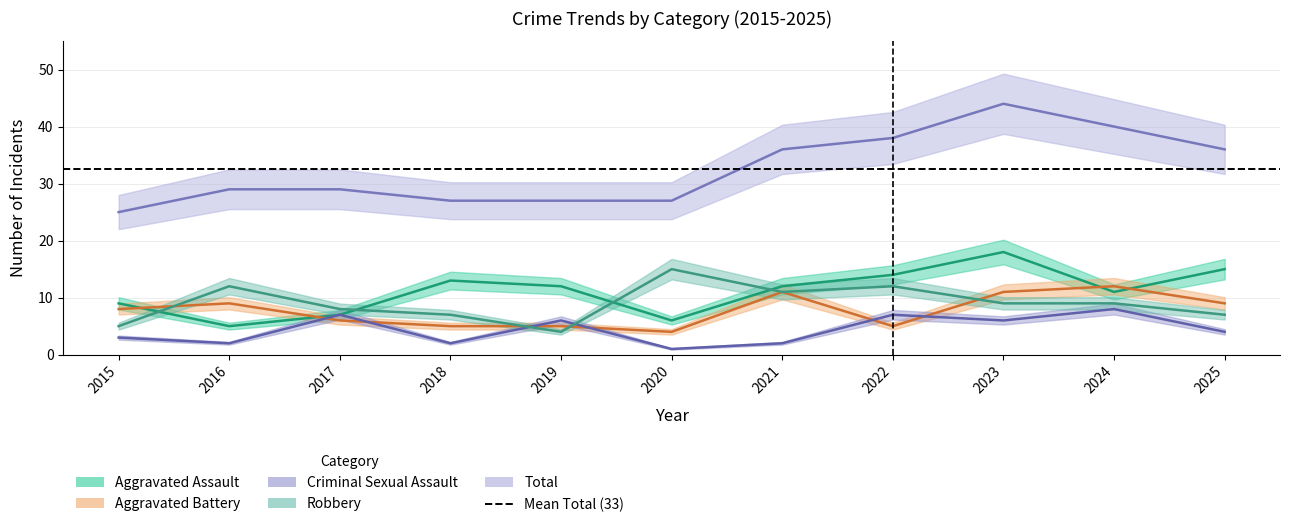

What is the average value of the Aggravated Assault series?

11